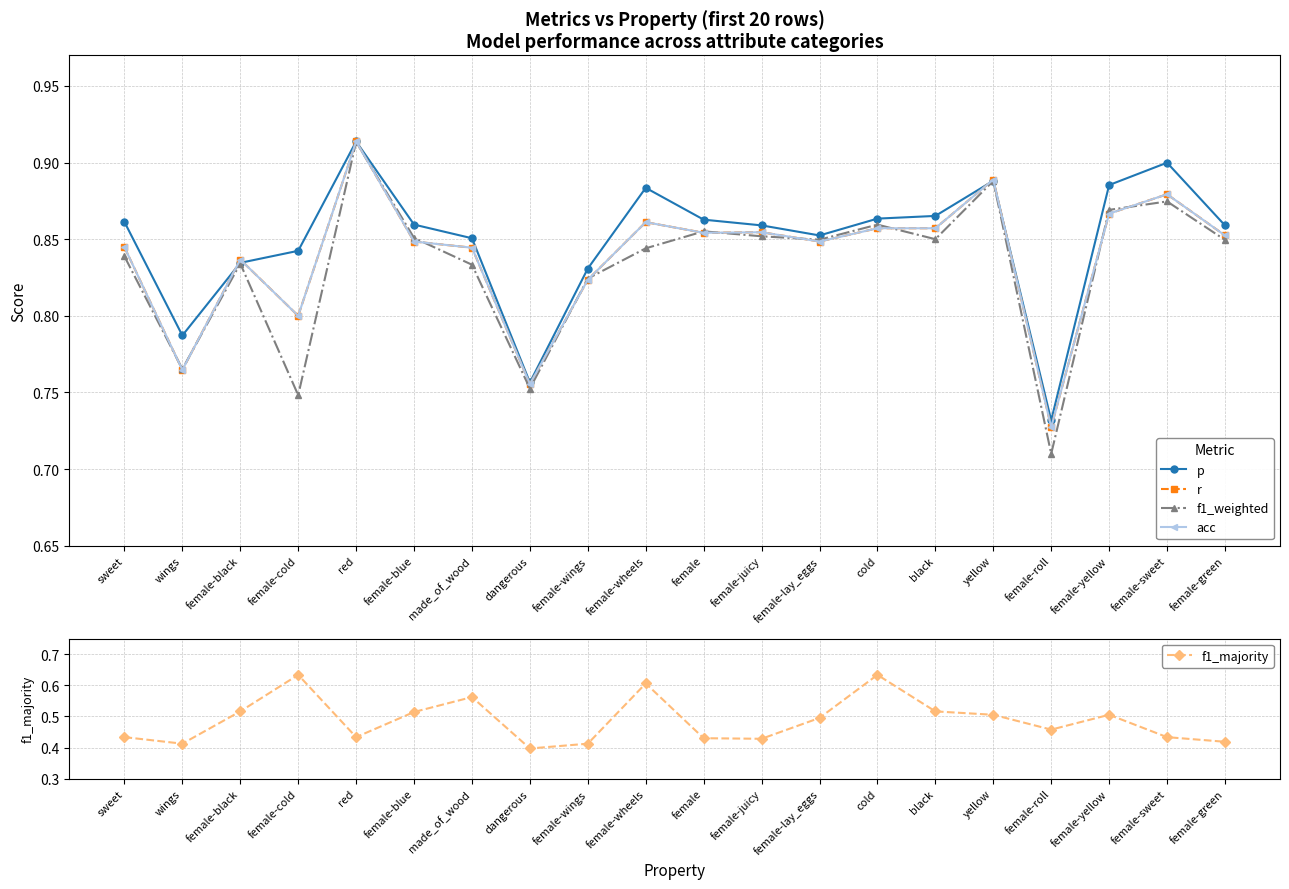

Is the value of f1_majority at female-wings greater than the value of acc at female-lay_eggs?

No